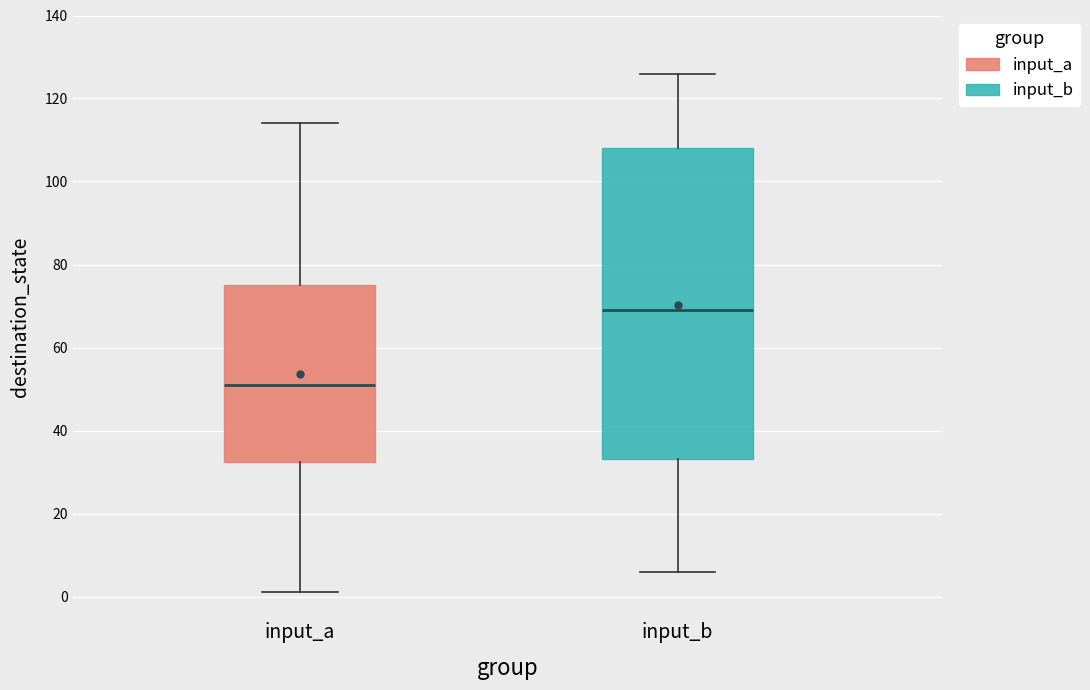

Comparing the boxes themselves (not the whiskers), which one is the tallest?

input_b